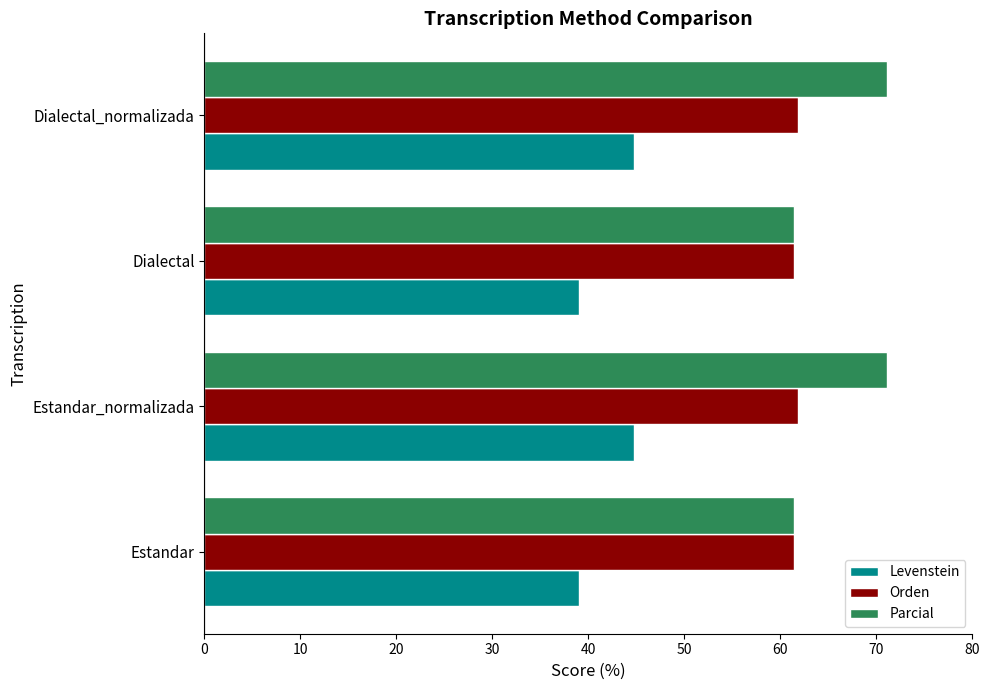

Which series has the largest total across all categories?

Parcial